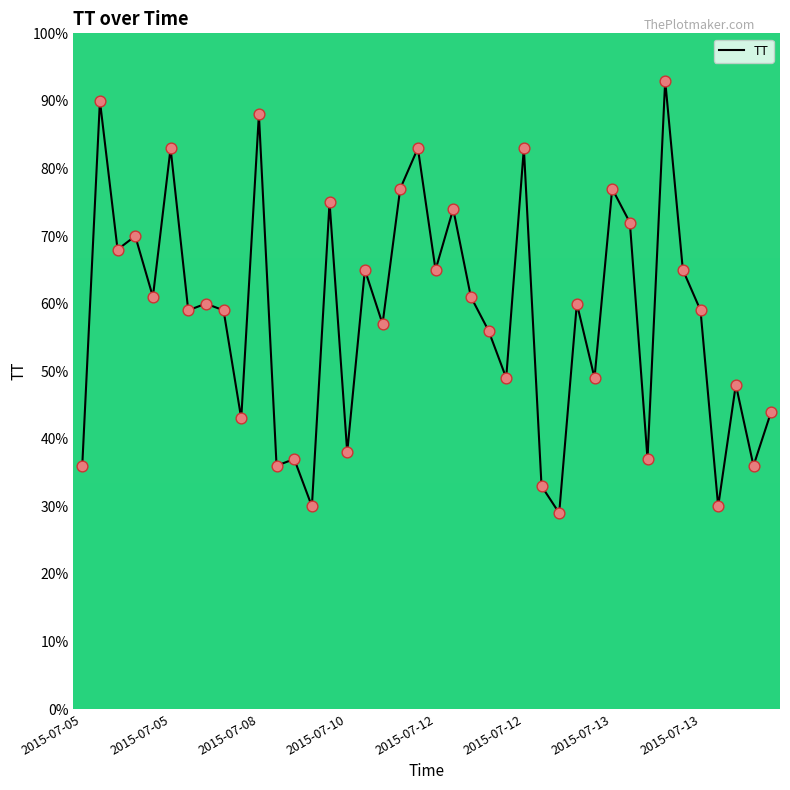

What is the smallest value displayed?

29